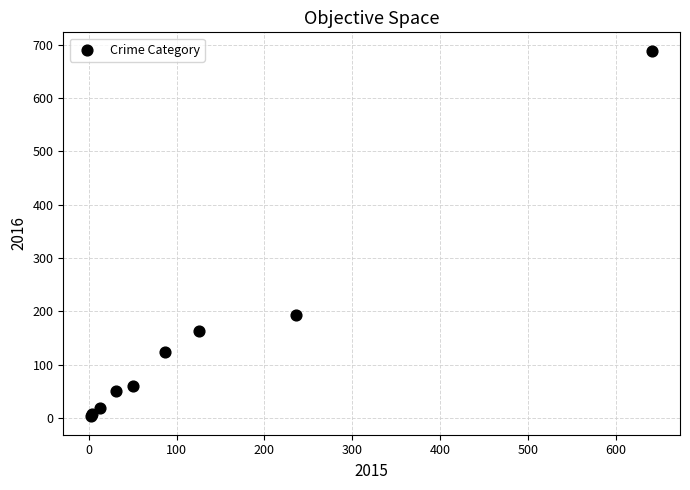

What Y value in the scatter plot is closest to 346?

194